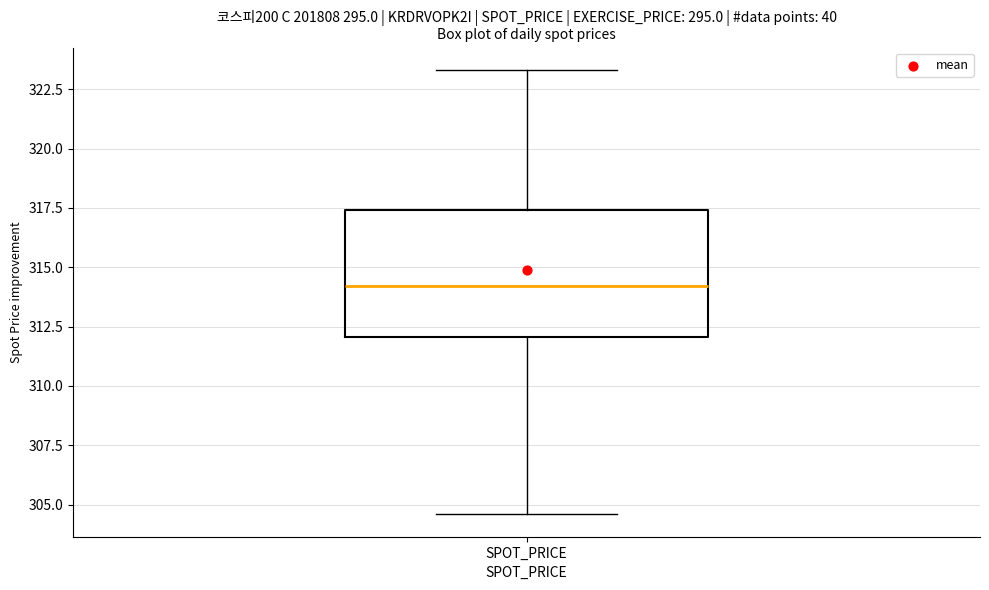

Transcribe this box plot: give where the median line is, the range the box spans, and where the two whiskers end, as read against the y-axis. The values are not printed on the chart, so give them approximately, as read against the axis.

median 314.0, box 312.0 to 317.5, whiskers 304.5 to 323.5